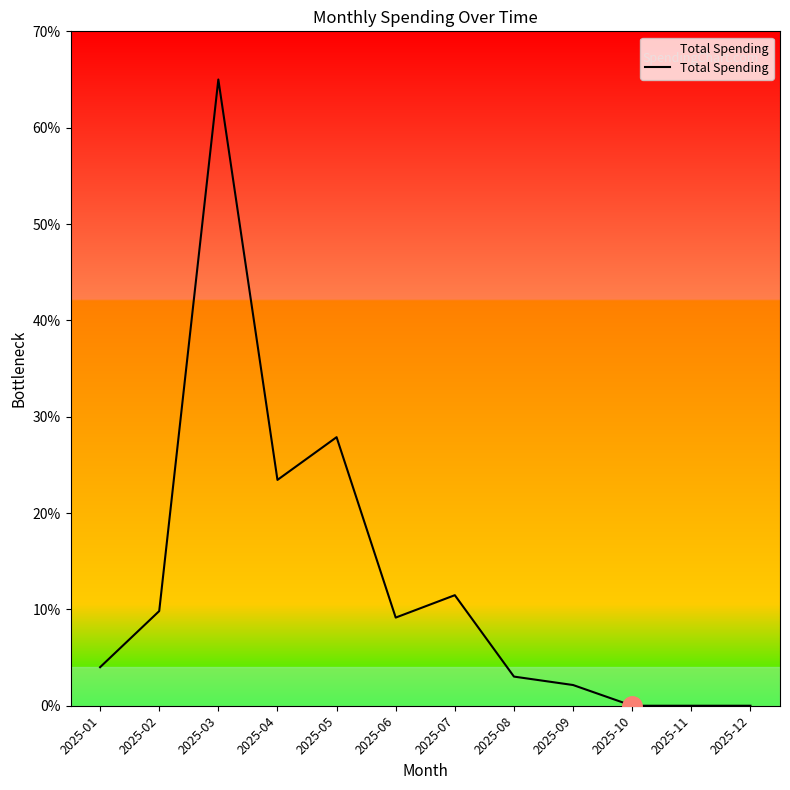

Reading left to right, transcribe all the data shown in this chart.

8.0	19.6	130.0	46.9	55.8	18.3	22.9	6.0	4.3	0.0	0.0	0.0